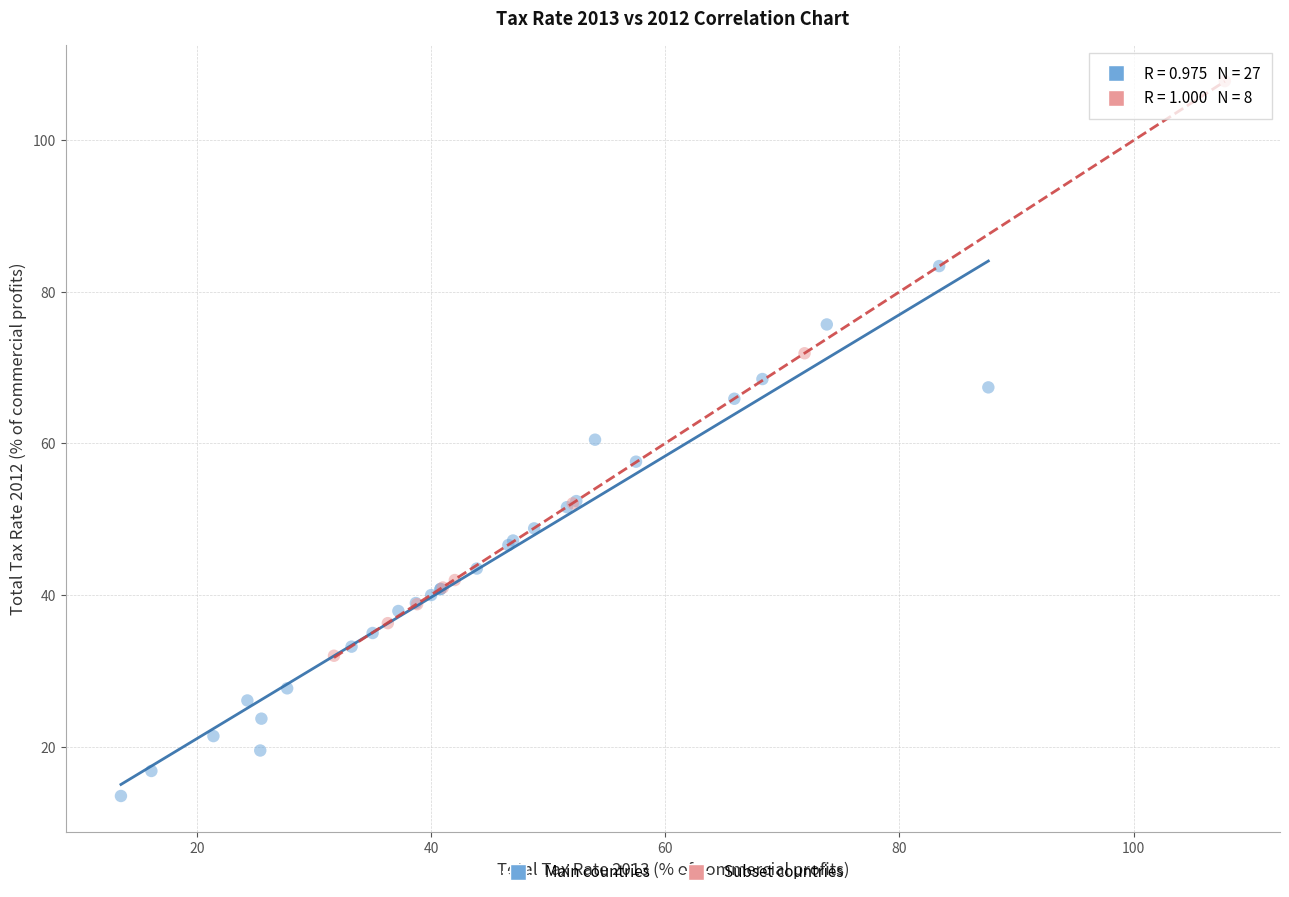

Which series has the widest spread of Y values?

Subset countries